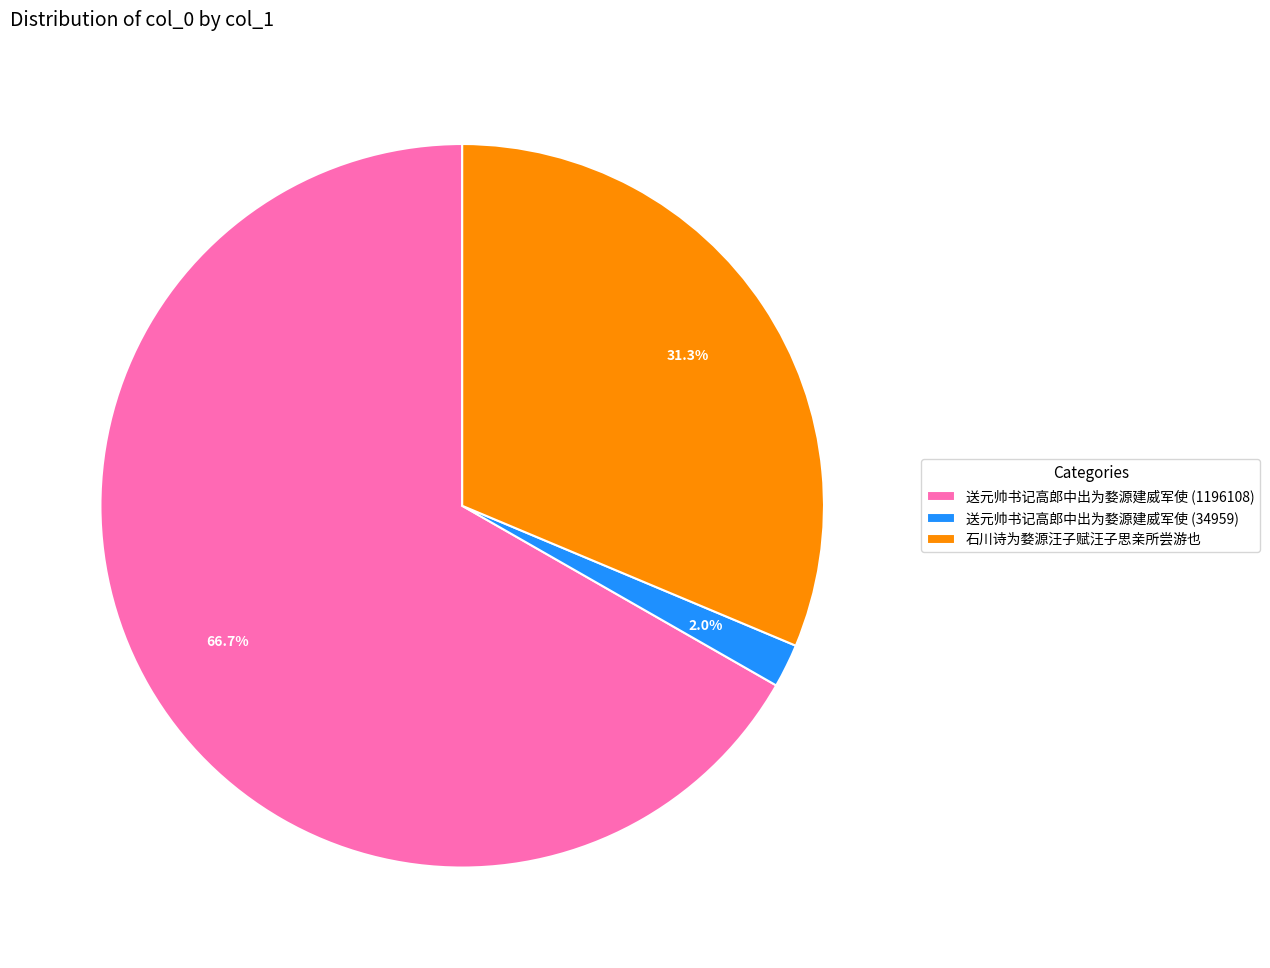

Which category has the biggest portion of the pie?

送元帅书记高郎中出为婺源建威军使 (1196108)